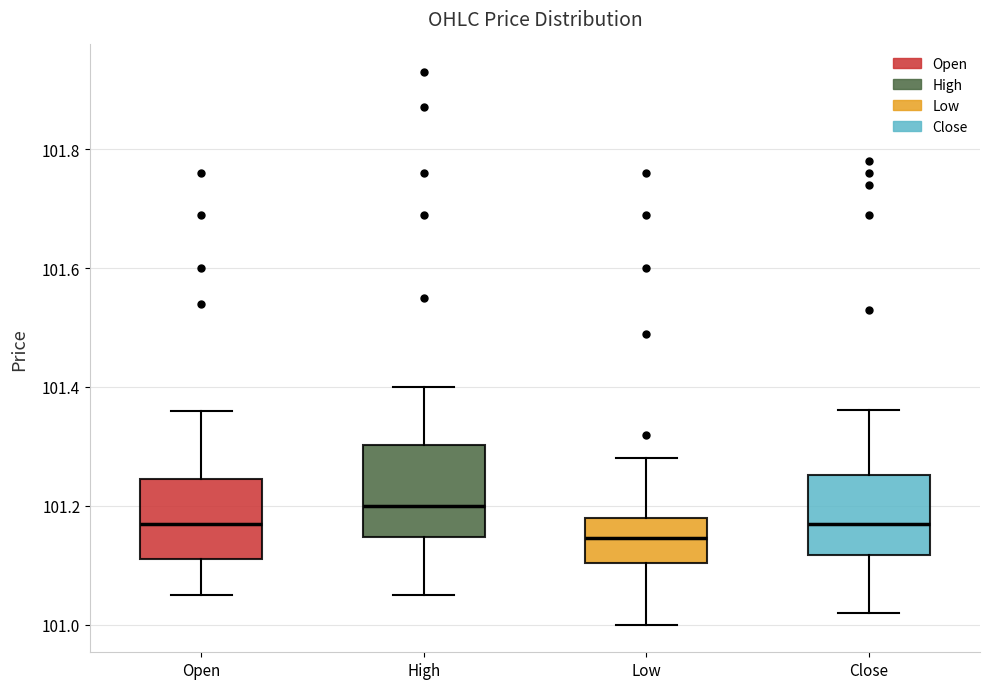

Where is the upper edge of the box for High on the y-axis? The values are not printed on the chart, so give them approximately, as read against the axis.

101.30